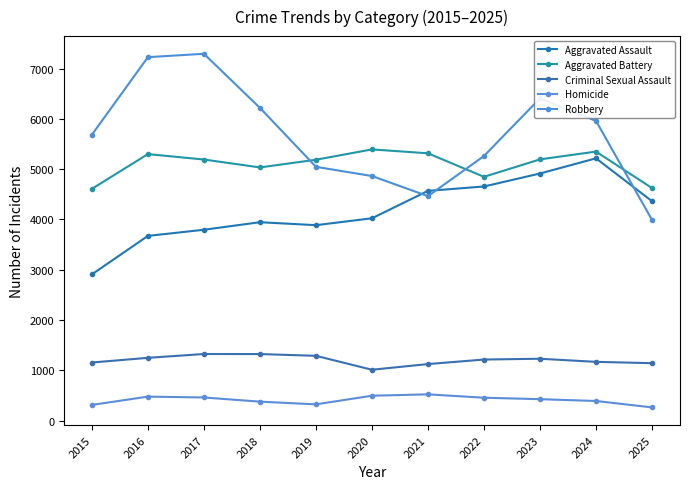

The value of Homicide at 2024 is 228. True or false?

False